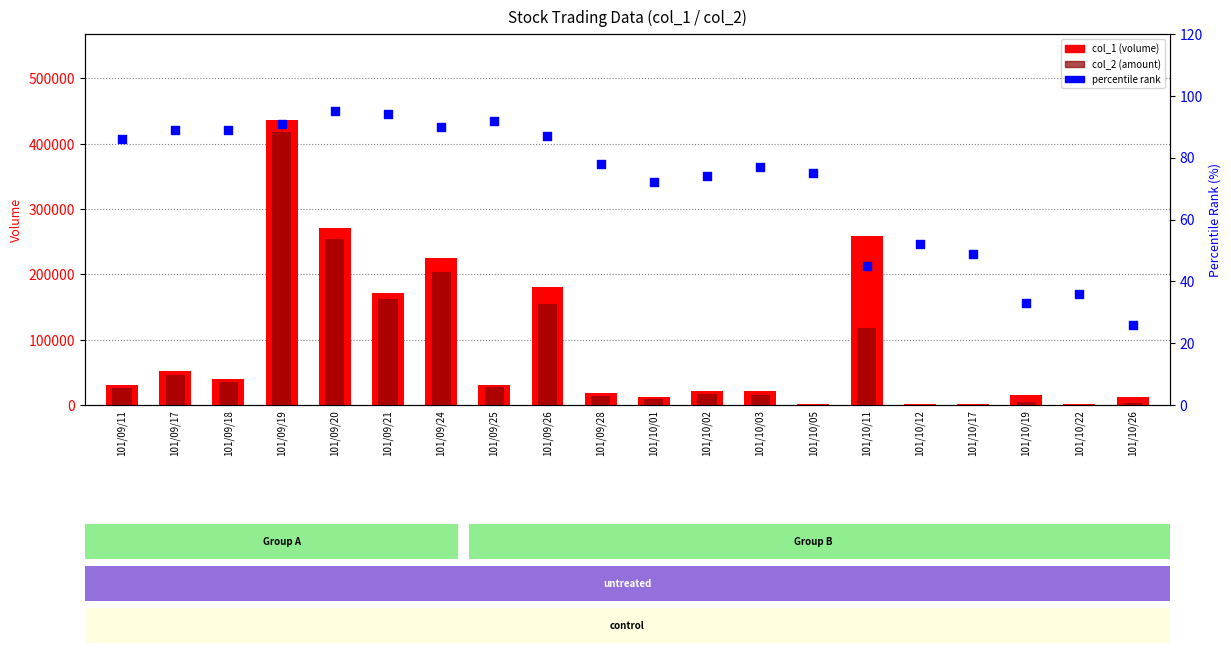

At how many categories does at least one series exceed 2280?

16